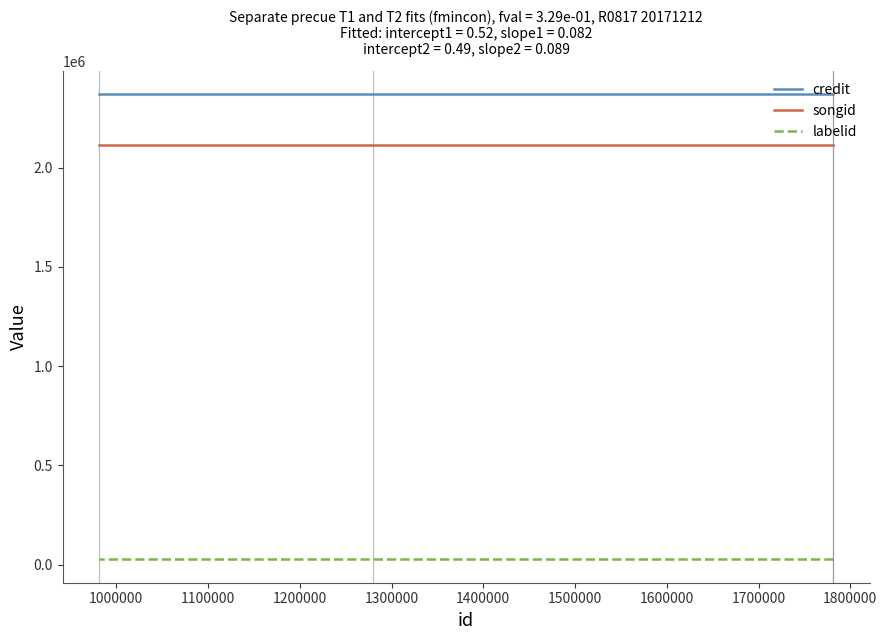

What is the value of the songid point at the 2nd from the left?

2113295